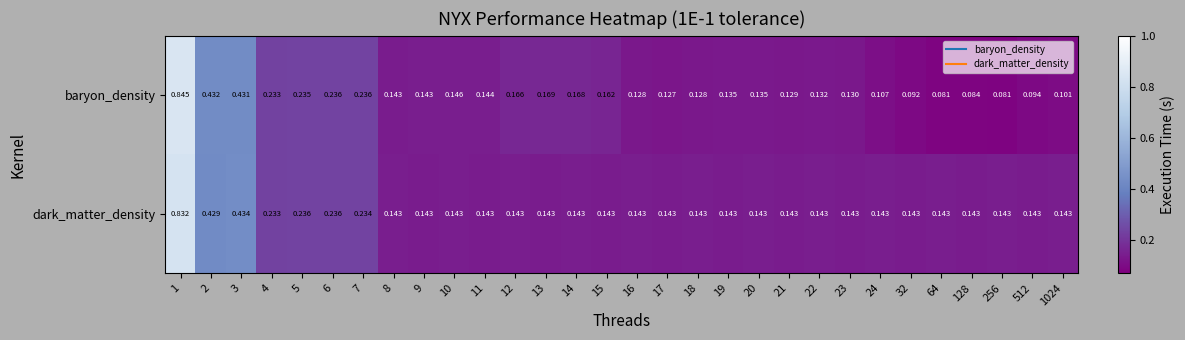

Between 3 and 4, which series saw the biggest shift?

dark_matter_density